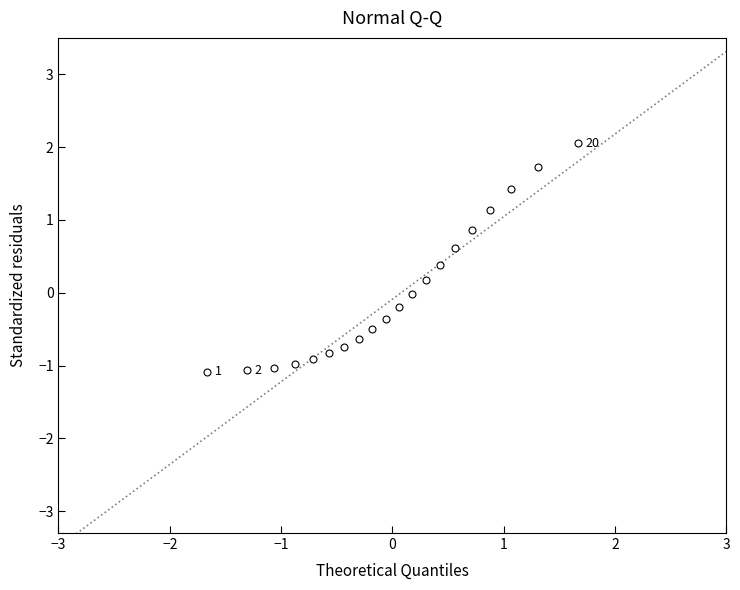

What is the range of Y values (max minus min)?

3.1